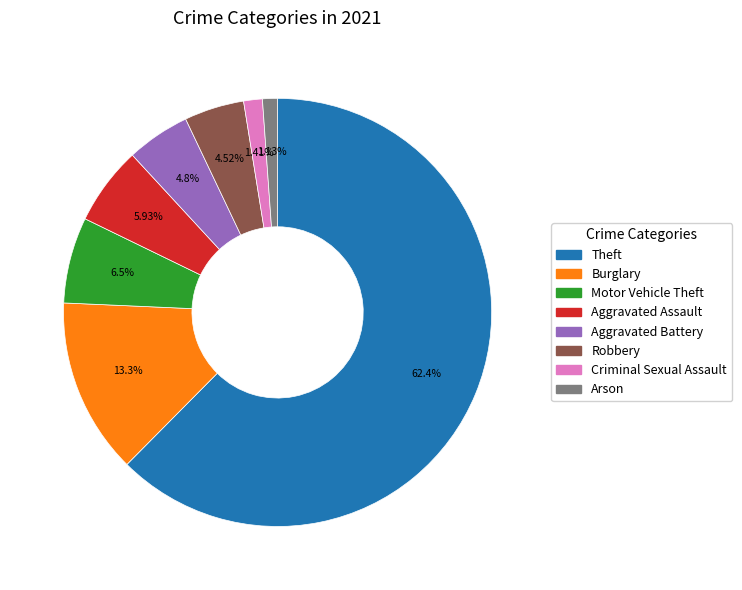

Which category accounts for the majority?

Theft